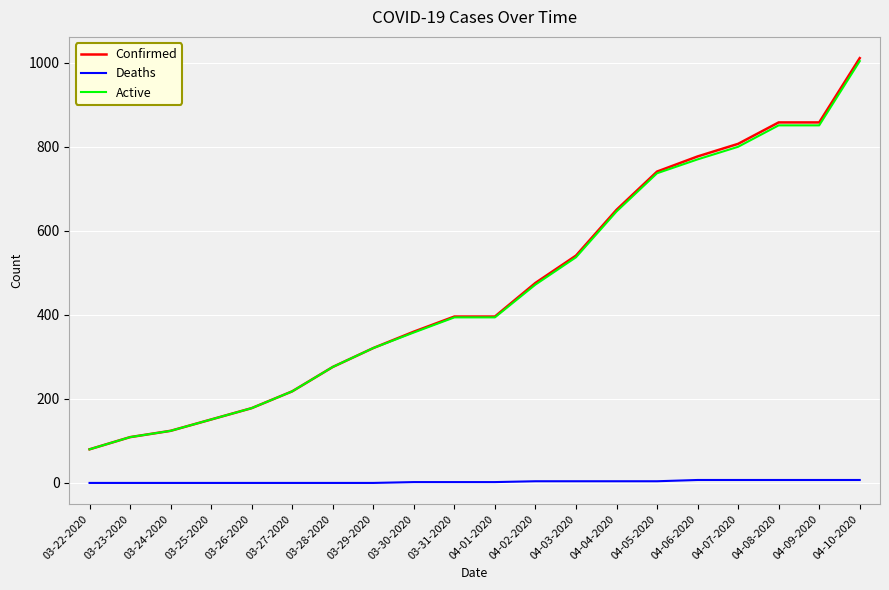

True or false: Active and Deaths cross at least once.

False